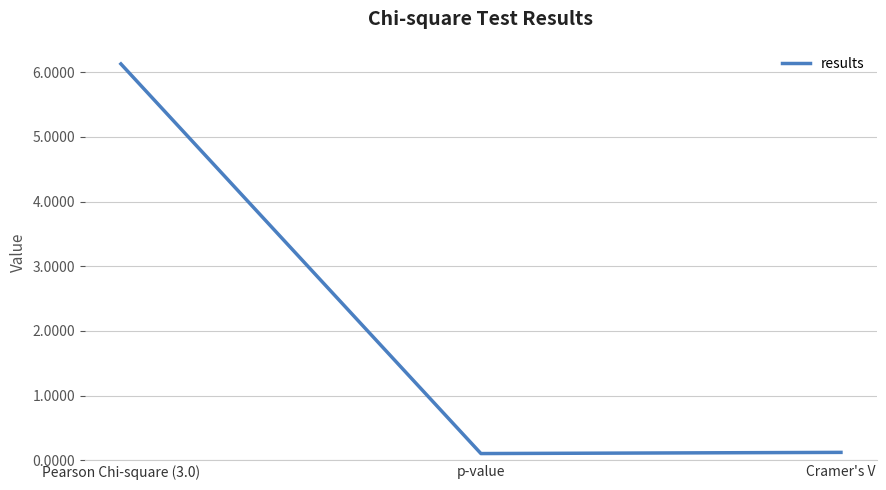

Does the chart display data point markers on the line(s)?

No